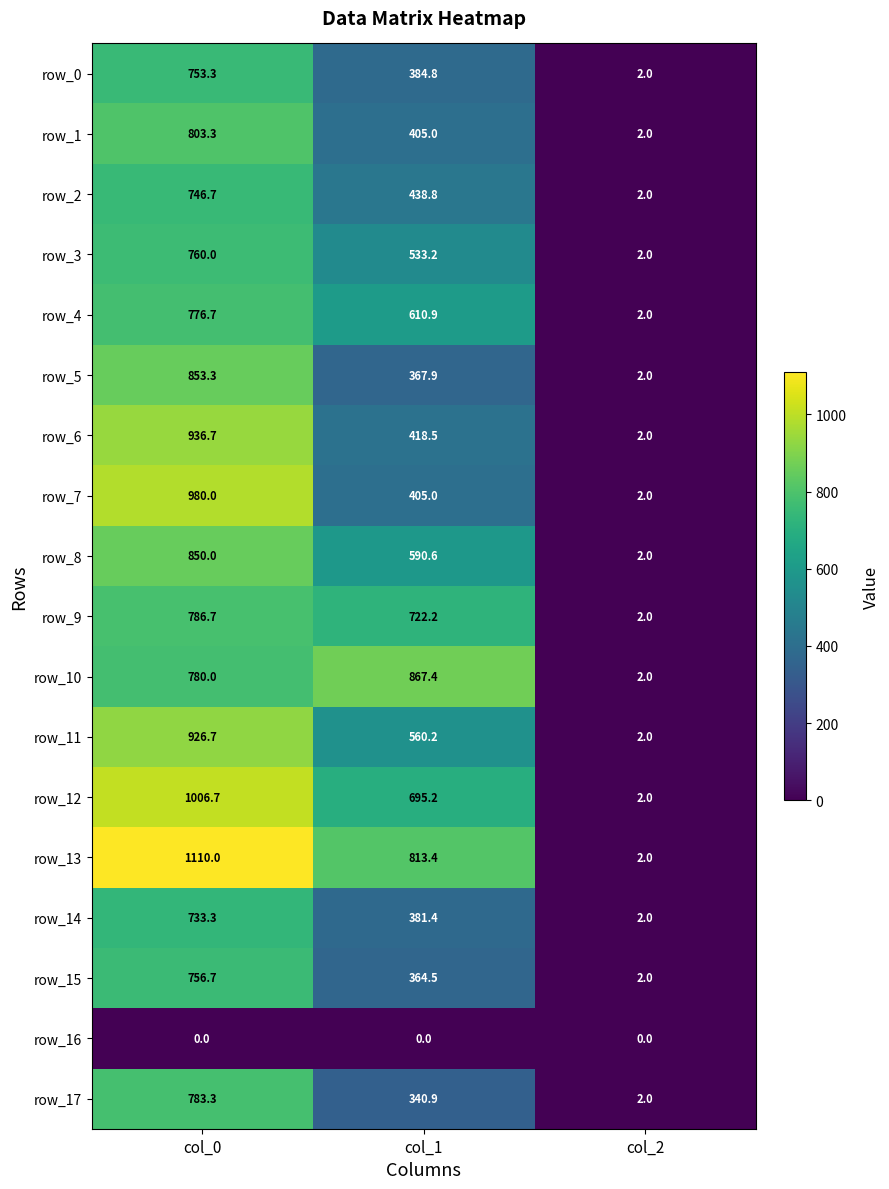

Where does the row_4 series first go above 610?

col_0